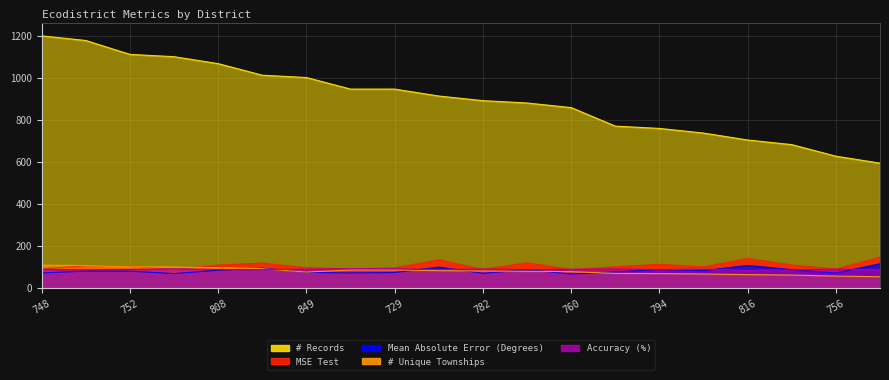

True or false: Mean Absolute Error (Degrees) has more than 1 interior local peaks.

True